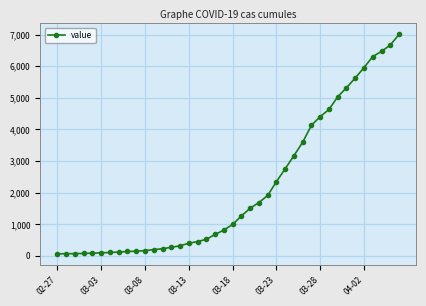

What is the sum of all values?

85761